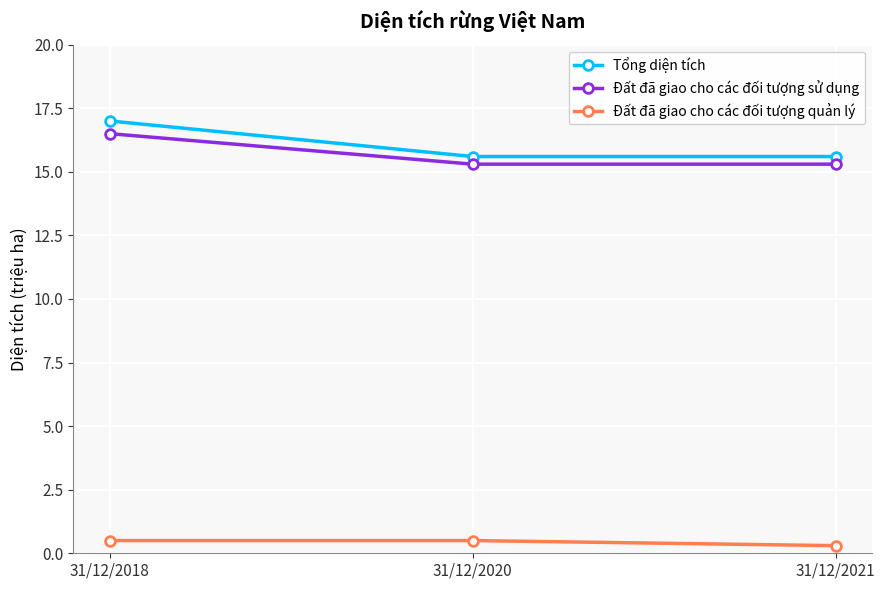

At 31/12/2021, list the series in order from smallest to largest.

Đất đã giao cho các đối tượng quản lý, Đất đã giao cho các đối tượng sử dụng, Tổng diện tích